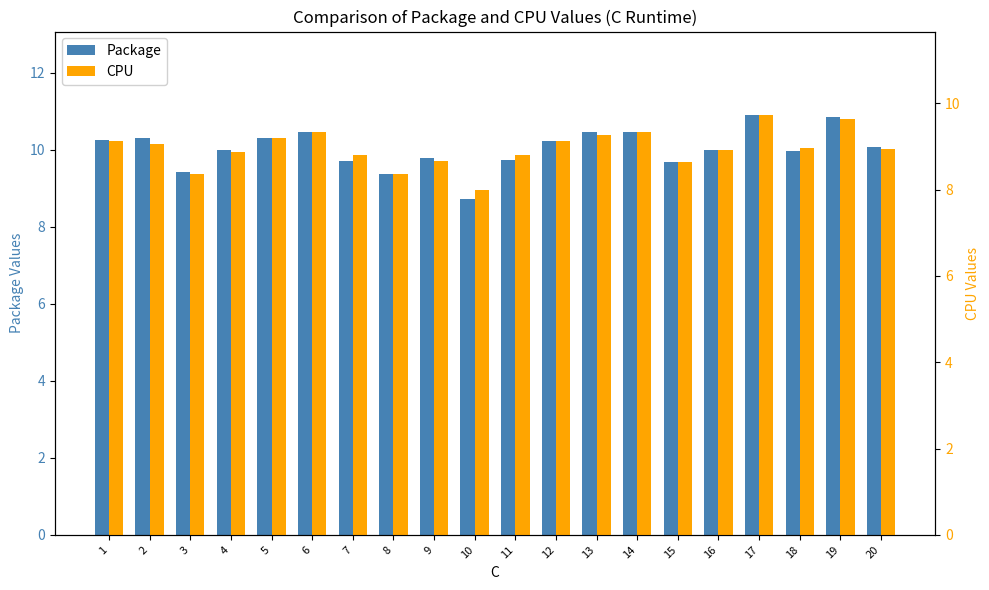

Rank the series by their maximum value, from lowest to highest.

CPU, Package